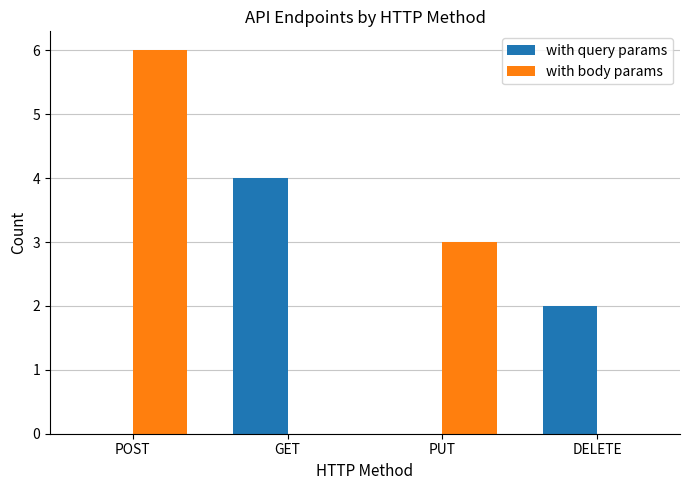

The with query params series shows -2 at PUT. True or false?

False